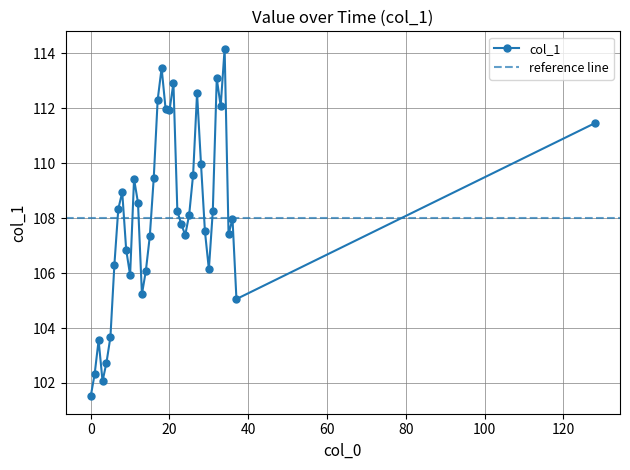

Does the chart display data point markers on the line(s)?

Yes